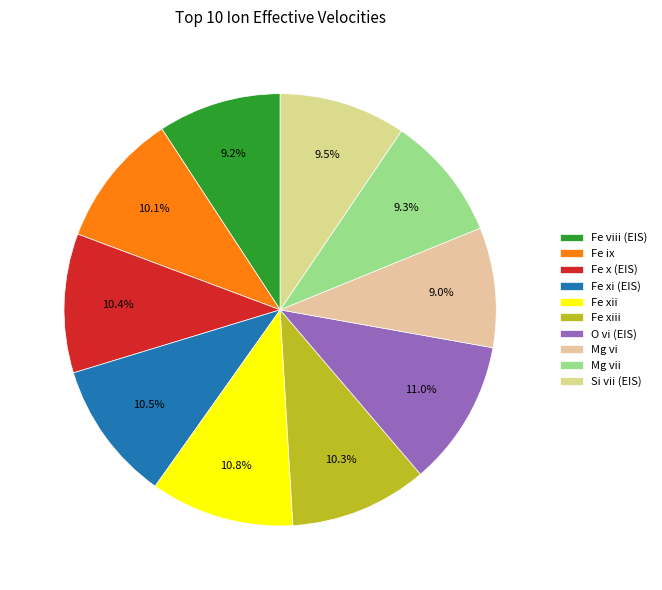

How many segments does this pie chart have?

10